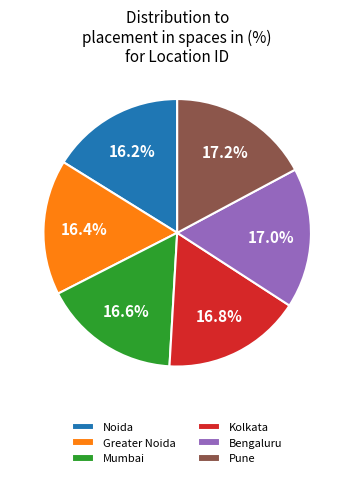

Between Pune and Noida, which is larger?

Pune